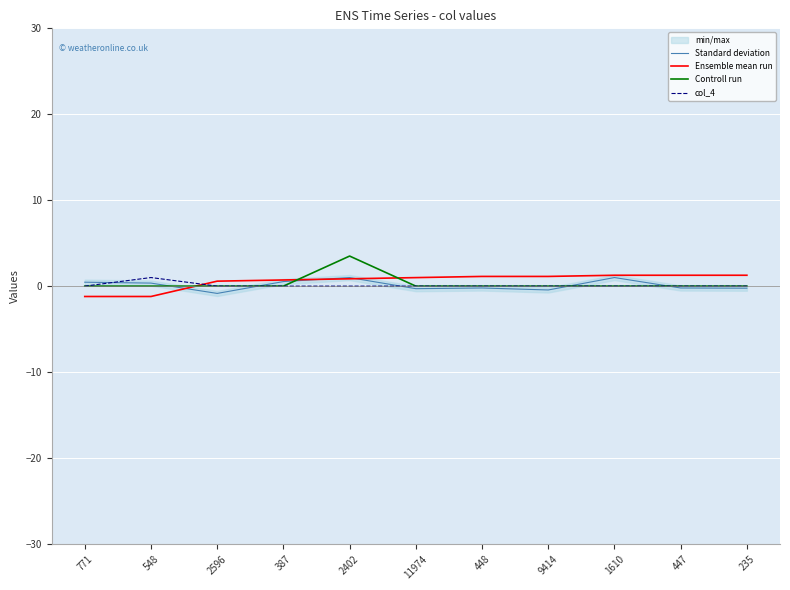

True or false: Standard deviation has a value of 0.5 at 387.

True